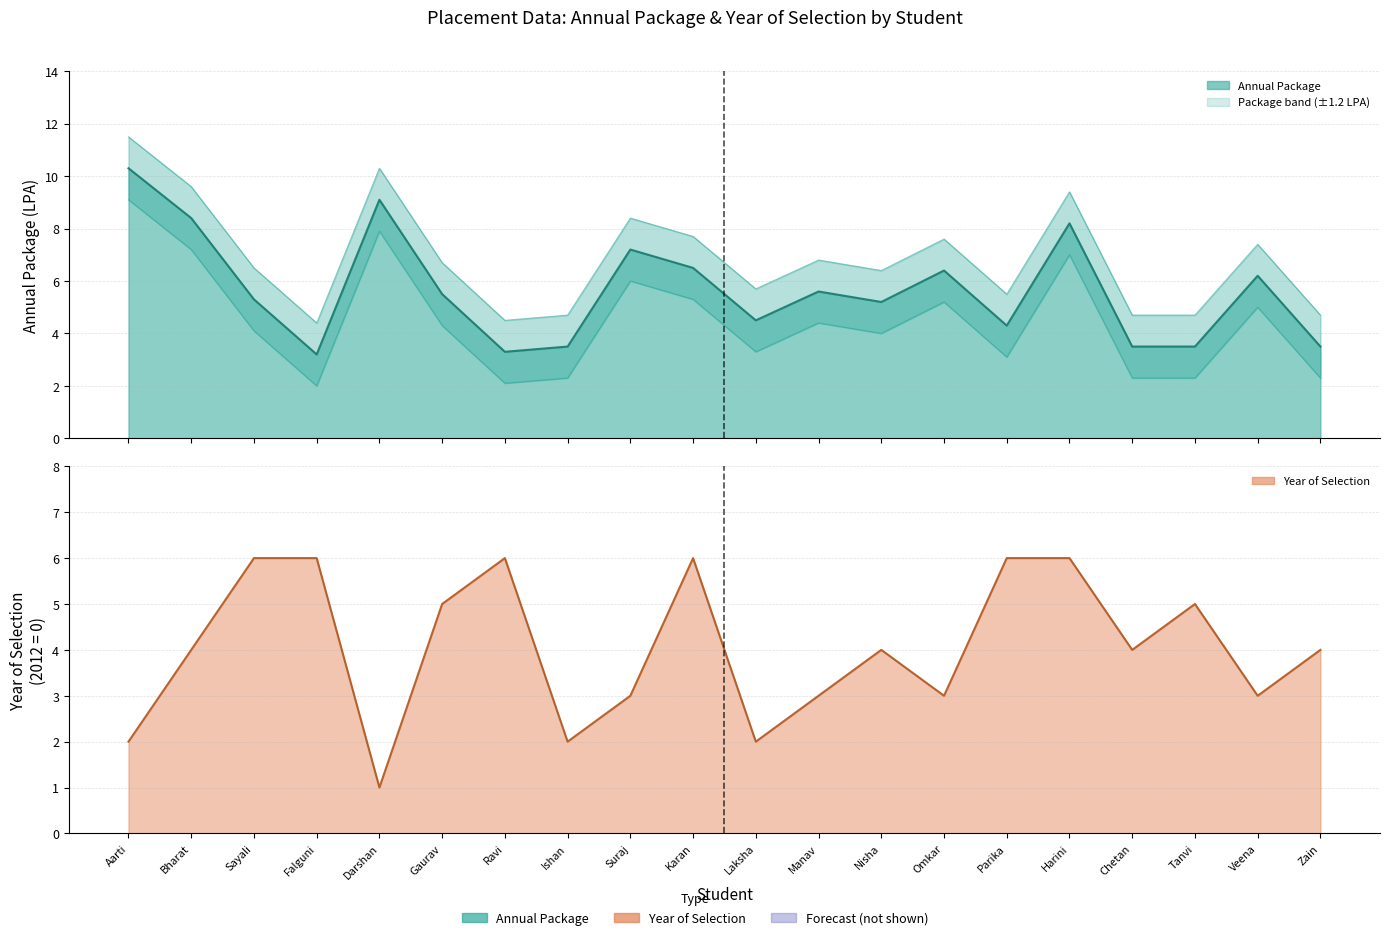

Which category has the highest value in the Annual Package Upper series?

Aarti